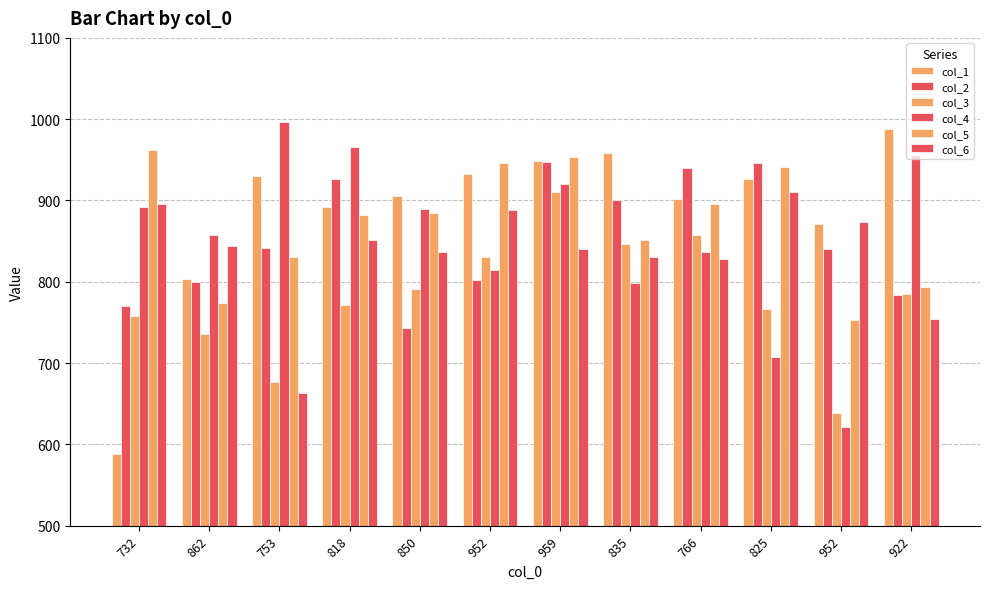

Reading left to right, list all the values displayed in this chart.

col_1: 588	803	930	892	906	933	949	959	902	926	871	988
col_2: 770	800	841	927	743	802	947	901	940	946	840	784
col_3: 758	736	677	772	791	830	910	847	858	766	638	785
col_4: 892	857	996	966	890	814	920	798	837	707	621	956
col_5: 962	774	831	882	884	946	954	852	896	941	753	794
col_6: 896	844	663	851	837	888	840	830	828	910	874	754